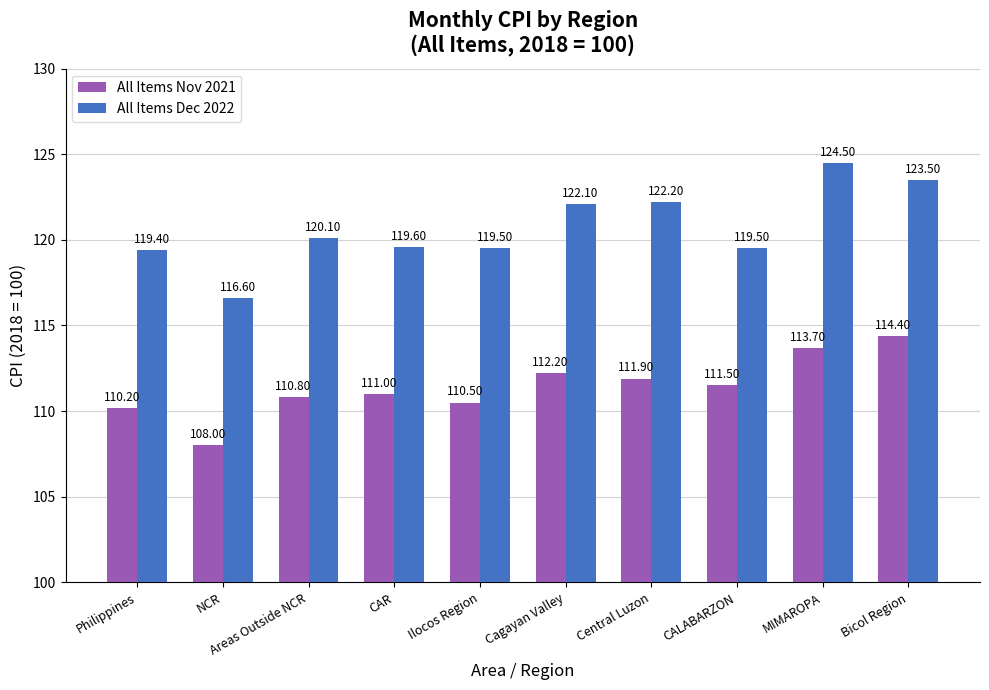

Reading right to left, extract all data points from this chart.

All Items Nov 2021: 114.4	113.7	111.5	111.9	112.2	110.5	111.0	110.8	108.0	110.2
All Items Dec 2022: 123.5	124.5	119.5	122.2	122.1	119.5	119.6	120.1	116.6	119.4